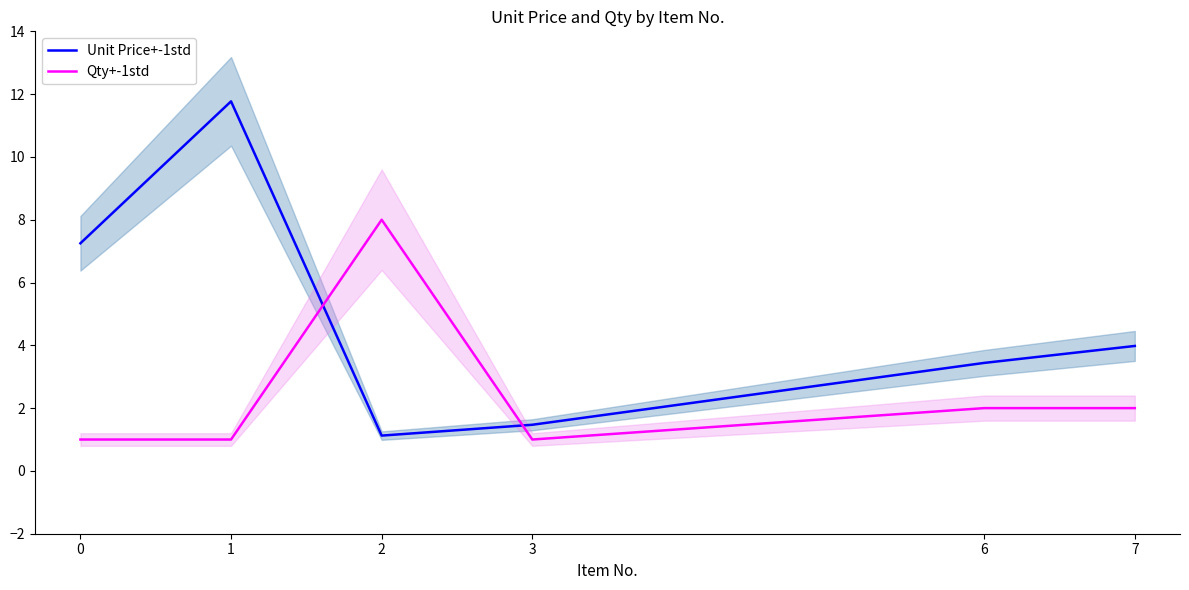

How many distinct data groups are displayed?

2